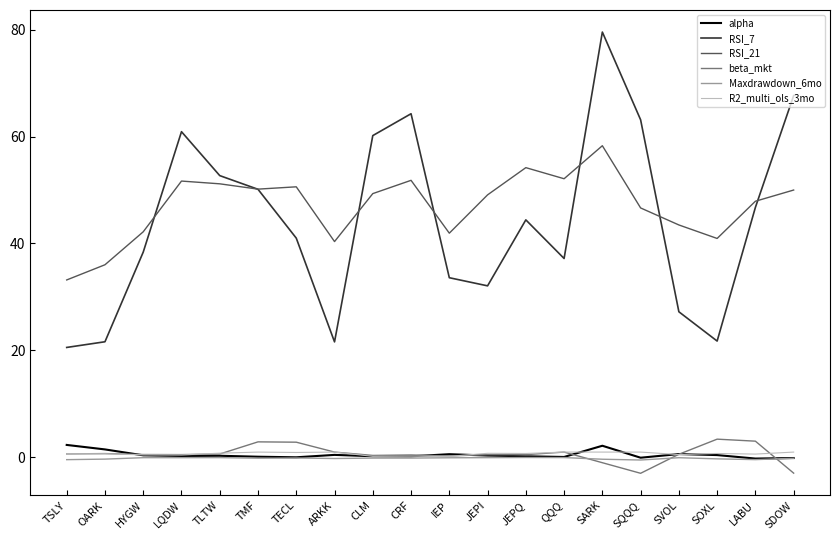

What is the maximum value for RSI_21?

58.3